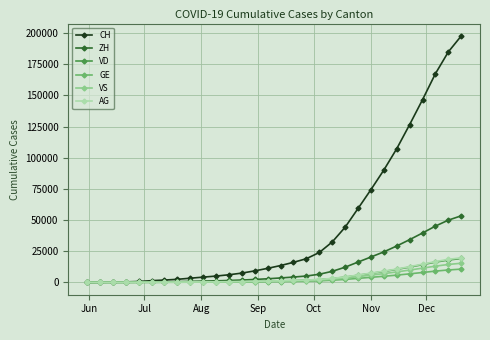

What is the maximum value for GE?

10653